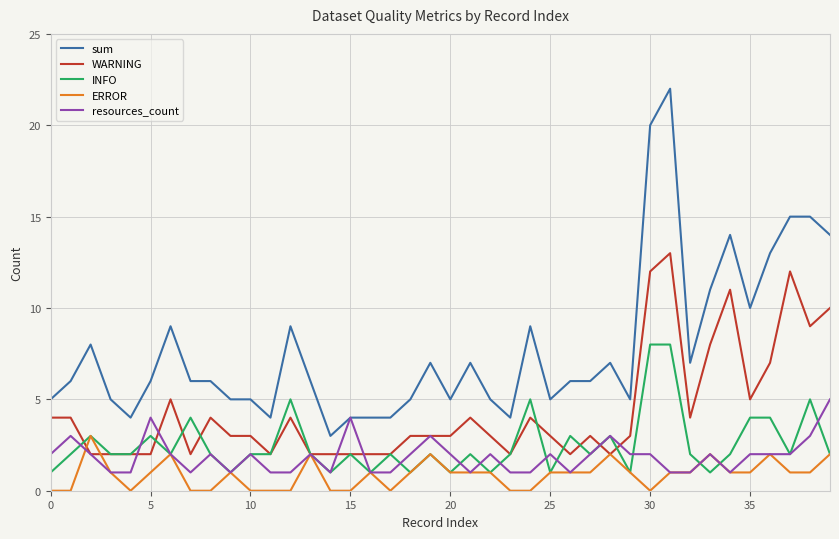

How many ERROR values are between 0 and 1?

32